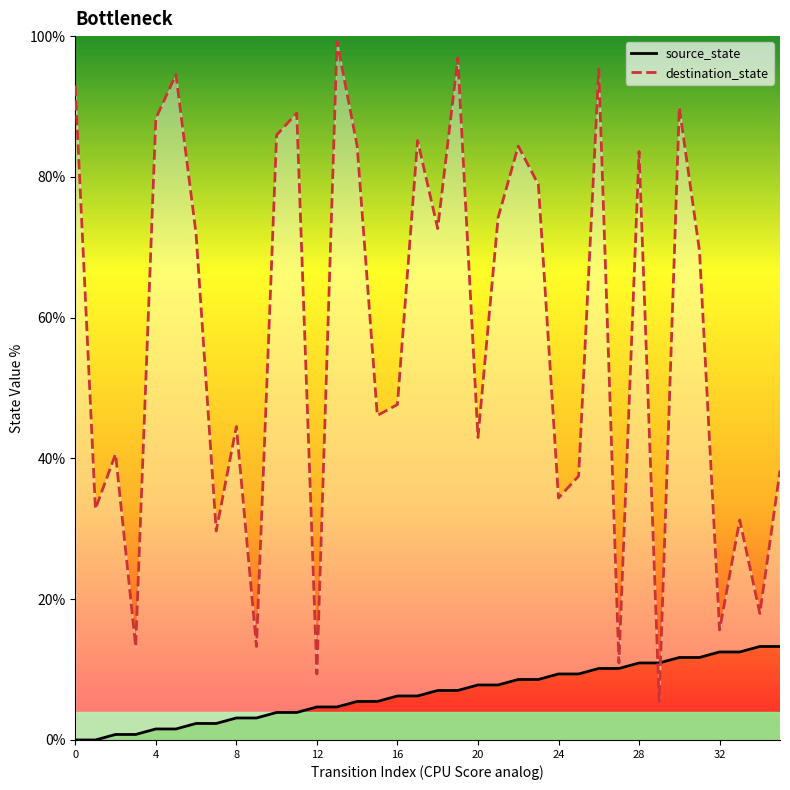

What is the difference between the second highest and second lowest values in the destination_state series?

87.5